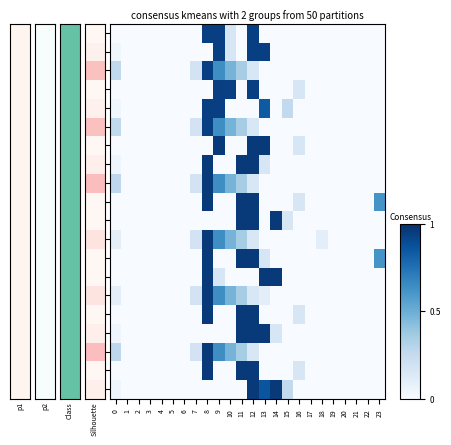

Reading right to left, transcribe all the data shown in this chart.

0.0: 23=0.0	22=0.0	21=0.0	20=0.0	19=0.0	18=0.0	17=0.0	16=0.0	15=0.0	14=0.0	13=0.0	12=0.9	11=0.0	10=0.2	9=0.9	8=0.9	7=0.0	6=0.0	5=0.0	4=0.0	3=0.0	2=0.0	1=0.0	0=0.0
0.1: 23=0.0	22=0.0	21=0.0	20=0.0	19=0.0	18=0.0	17=0.0	16=0.0	15=0.0	14=0.0	13=0.9	12=0.9	11=0.0	10=0.2	9=0.9	8=0.0	7=0.0	6=0.0	5=0.0	4=0.0	3=0.0	2=0.0	1=0.0	0=0.0
0.2: 23=0.0	22=0.0	21=0.0	20=0.0	19=0.0	18=0.0	17=0.0	16=0.0	15=0.0	14=0.0	13=0.0	12=0.2	11=0.4	10=0.5	9=0.6	8=0.9	7=0.2	6=0.0	5=0.0	4=0.0	3=0.0	2=0.0	1=0.0	0=0.3
1.0: 23=0.0	22=0.0	21=0.0	20=0.0	19=0.0	18=0.0	17=0.0	16=0.2	15=0.0	14=0.0	13=0.0	12=0.9	11=0.0	10=0.9	9=0.9	8=0.0	7=0.0	6=0.0	5=0.0	4=0.0	3=0.0	2=0.0	1=0.0	0=0.0
1.1: 23=0.0	22=0.0	21=0.0	20=0.0	19=0.0	18=0.0	17=0.0	16=0.0	15=0.3	14=0.0	13=0.8	12=0.0	11=0.0	10=0.0	9=0.9	8=0.9	7=0.0	6=0.0	5=0.0	4=0.0	3=0.0	2=0.0	1=0.0	0=0.0
1.2: 23=0.0	22=0.0	21=0.0	20=0.0	19=0.0	18=0.0	17=0.0	16=0.0	15=0.0	14=0.0	13=0.0	12=0.2	11=0.4	10=0.5	9=0.6	8=0.9	7=0.2	6=0.0	5=0.0	4=0.0	3=0.0	2=0.0	1=0.0	0=0.3
2.0: 23=0.0	22=0.0	21=0.0	20=0.0	19=0.0	18=0.0	17=0.0	16=0.2	15=0.0	14=0.0	13=1.0	12=1.0	11=0.0	10=0.0	9=1.0	8=0.0	7=0.0	6=0.0	5=0.0	4=0.0	3=0.0	2=0.0	1=0.0	0=0.0
2.1: 23=0.0	22=0.0	21=0.0	20=0.0	19=0.0	18=0.0	17=0.0	16=0.0	15=0.0	14=0.0	13=0.2	12=1.0	11=1.0	10=0.0	9=0.0	8=1.0	7=0.0	6=0.0	5=0.0	4=0.0	3=0.0	2=0.0	1=0.0	0=0.0
2.2: 23=0.0	22=0.0	21=0.0	20=0.0	19=0.0	18=0.0	17=0.0	16=0.0	15=0.0	14=0.0	13=0.0	12=0.2	11=0.4	10=0.5	9=0.6	8=1.0	7=0.2	6=0.0	5=0.0	4=0.0	3=0.0	2=0.0	1=0.0	0=0.3
3.0: 23=0.6	22=0.0	21=0.0	20=0.0	19=0.0	18=0.0	17=0.0	16=0.2	15=0.0	14=0.0	13=0.0	12=1.0	11=1.0	10=0.0	9=0.0	8=1.0	7=0.0	6=0.0	5=0.0	4=0.0	3=0.0	2=0.0	1=0.0	0=0.0
3.1: 23=0.0	22=0.0	21=0.0	20=0.0	19=0.0	18=0.0	17=0.0	16=0.0	15=0.2	14=1.0	13=0.0	12=1.0	11=1.0	10=0.0	9=0.0	8=0.0	7=0.0	6=0.0	5=0.0	4=0.0	3=0.0	2=0.0	1=0.0	0=0.0
3.2: 23=0.0	22=0.0	21=0.0	20=0.0	19=0.0	18=0.1	17=0.0	16=0.0	15=0.0	14=0.0	13=0.0	12=0.2	11=0.4	10=0.5	9=0.6	8=1.0	7=0.2	6=0.0	5=0.0	4=0.0	3=0.0	2=0.0	1=0.0	0=0.1
4.0: 23=0.6	22=0.0	21=0.0	20=0.0	19=0.0	18=0.0	17=0.0	16=0.0	15=0.0	14=0.0	13=0.2	12=1.0	11=1.0	10=0.0	9=0.0	8=1.0	7=0.0	6=0.0	5=0.0	4=0.0	3=0.0	2=0.0	1=0.0	0=0.0
4.1: 23=0.0	22=0.0	21=0.0	20=0.0	19=0.0	18=0.0	17=0.0	16=0.0	15=0.0	14=1.0	13=1.0	12=0.0	11=0.0	10=0.0	9=0.2	8=1.0	7=0.0	6=0.0	5=0.0	4=0.0	3=0.0	2=0.0	1=0.0	0=0.0
4.2: 23=0.0	22=0.0	21=0.0	20=0.0	19=0.0	18=0.0	17=0.0	16=0.0	15=0.0	14=0.0	13=0.1	12=0.2	11=0.4	10=0.5	9=0.6	8=1.0	7=0.2	6=0.0	5=0.0	4=0.0	3=0.0	2=0.0	1=0.0	0=0.1
5.0: 23=0.0	22=0.0	21=0.0	20=0.0	19=0.0	18=0.0	17=0.0	16=0.2	15=0.0	14=0.0	13=0.0	12=1.0	11=1.0	10=0.0	9=0.0	8=1.0	7=0.0	6=0.0	5=0.0	4=0.0	3=0.0	2=0.0	1=0.0	0=0.0
5.1: 23=0.0	22=0.0	21=0.0	20=0.0	19=0.0	18=0.0	17=0.0	16=0.0	15=0.0	14=0.2	13=1.0	12=1.0	11=1.0	10=0.0	9=0.0	8=0.0	7=0.0	6=0.0	5=0.0	4=0.0	3=0.0	2=0.0	1=0.0	0=0.0
5.2: 23=0.0	22=0.0	21=0.0	20=0.0	19=0.0	18=0.0	17=0.0	16=0.0	15=0.0	14=0.0	13=0.0	12=0.2	11=0.4	10=0.5	9=0.6	8=1.0	7=0.2	6=0.0	5=0.0	4=0.0	3=0.0	2=0.0	1=0.0	0=0.3
6.0: 23=0.0	22=0.0	21=0.0	20=0.0	19=0.0	18=0.0	17=0.0	16=0.2	15=0.0	14=0.0	13=0.0	12=1.0	11=1.0	10=0.0	9=0.0	8=1.0	7=0.0	6=0.0	5=0.0	4=0.0	3=0.0	2=0.0	1=0.0	0=0.0
6.1: 23=0.0	22=0.0	21=0.0	20=0.0	19=0.0	18=0.0	17=0.0	16=0.0	15=0.3	14=1.0	13=0.9	12=1.0	11=0.0	10=0.0	9=0.0	8=0.0	7=0.0	6=0.0	5=0.0	4=0.0	3=0.0	2=0.0	1=0.0	0=0.0